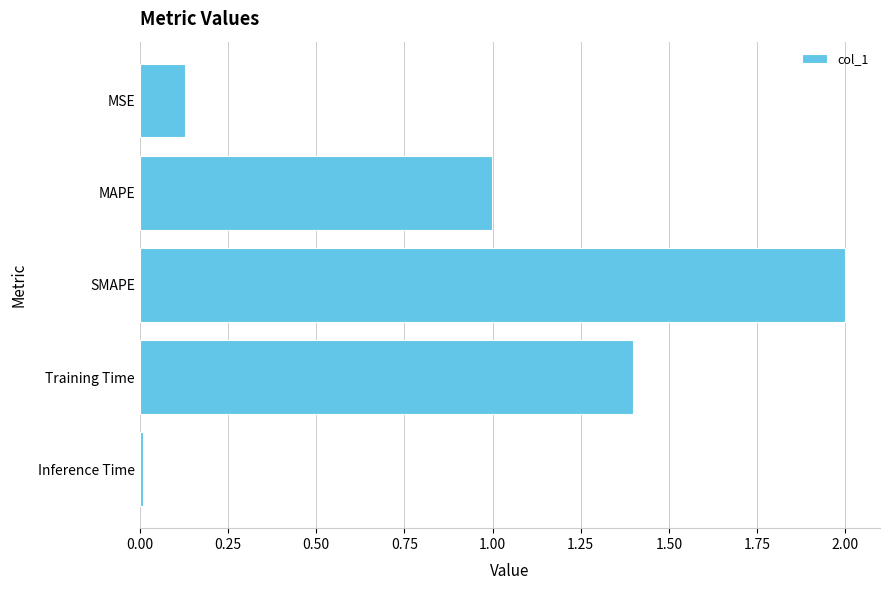

What is the difference between the second highest and second lowest values?

1.3